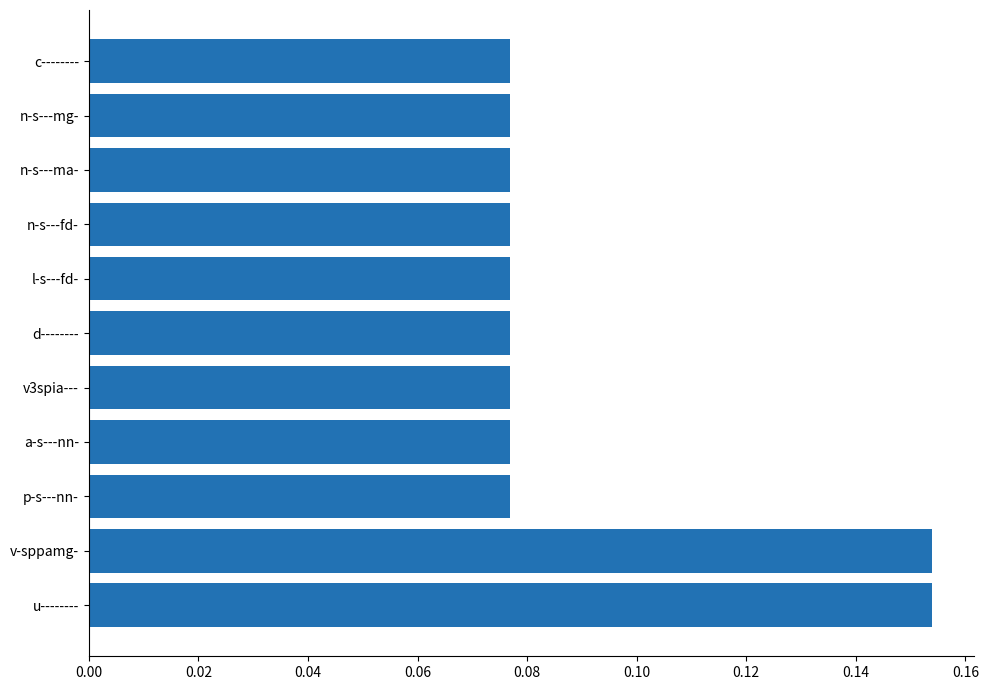

How many values are between 0 and 1?

11